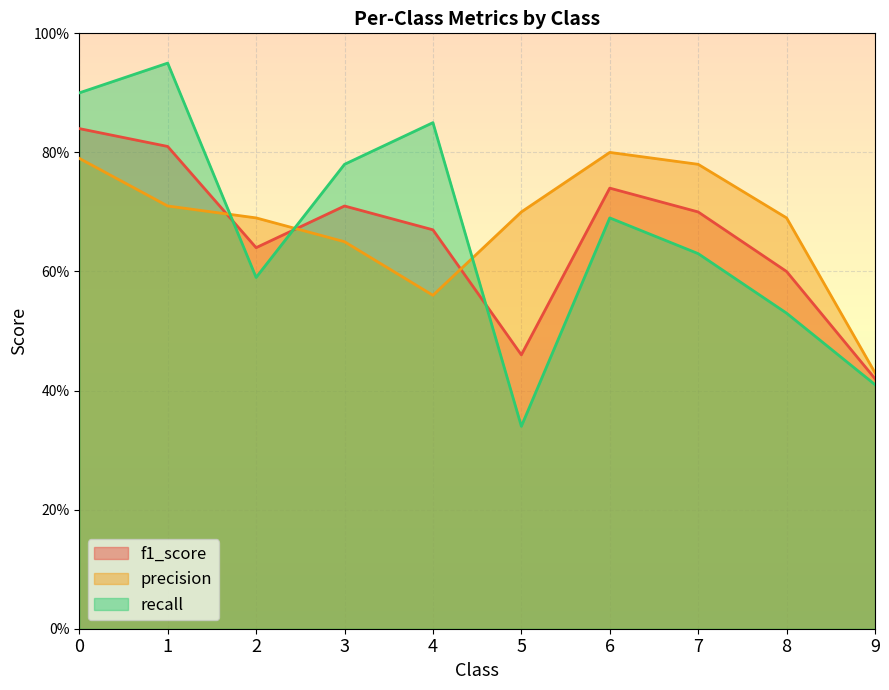

Where do recall and precision first cross each other?

1 and 2